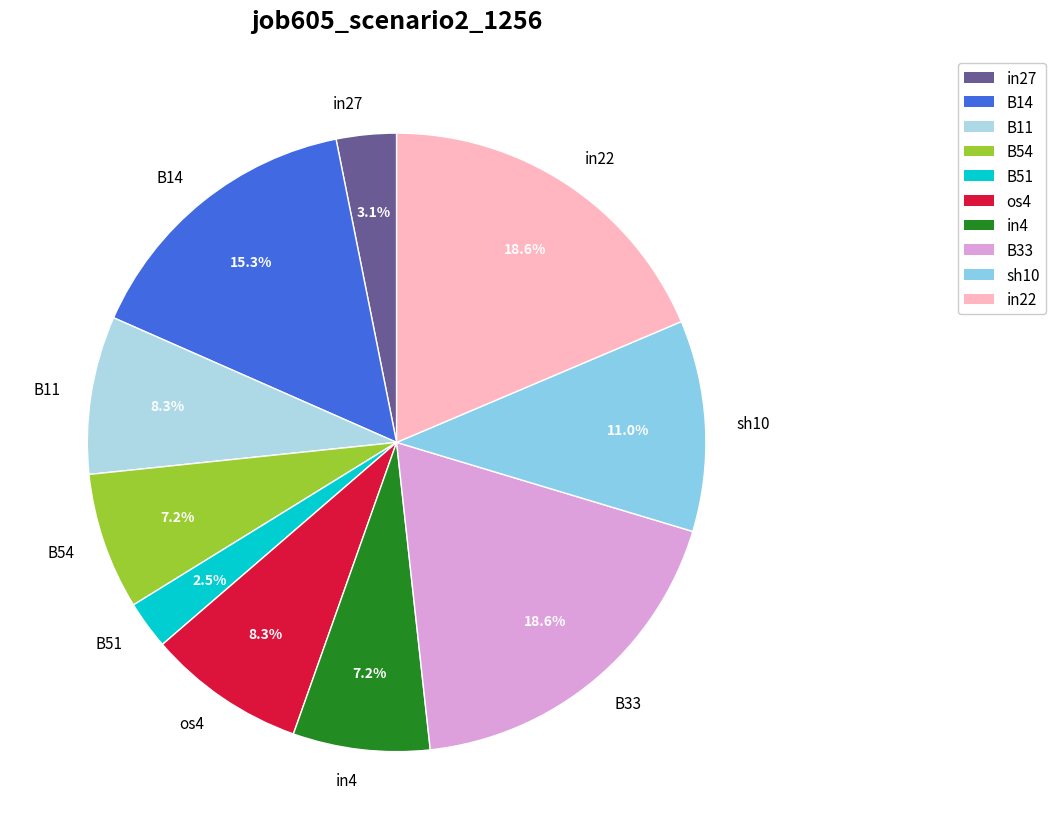

Does any single category account for the majority?

No